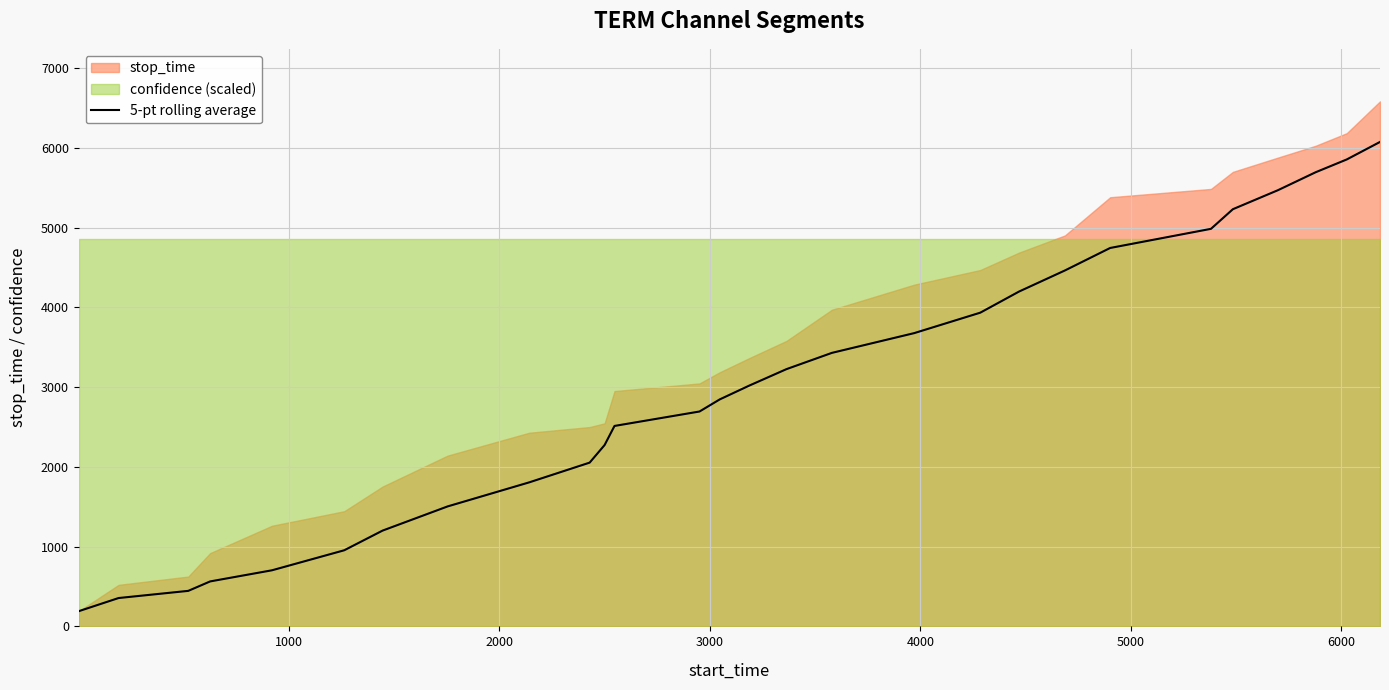

What is the minimum value shown in the chart?

190.0